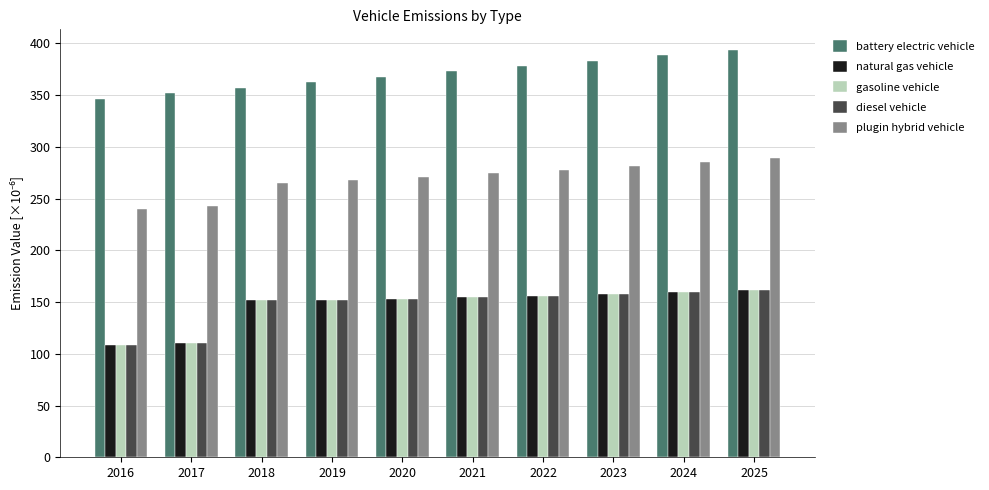

What is the minimum value shown in the chart?

108.8